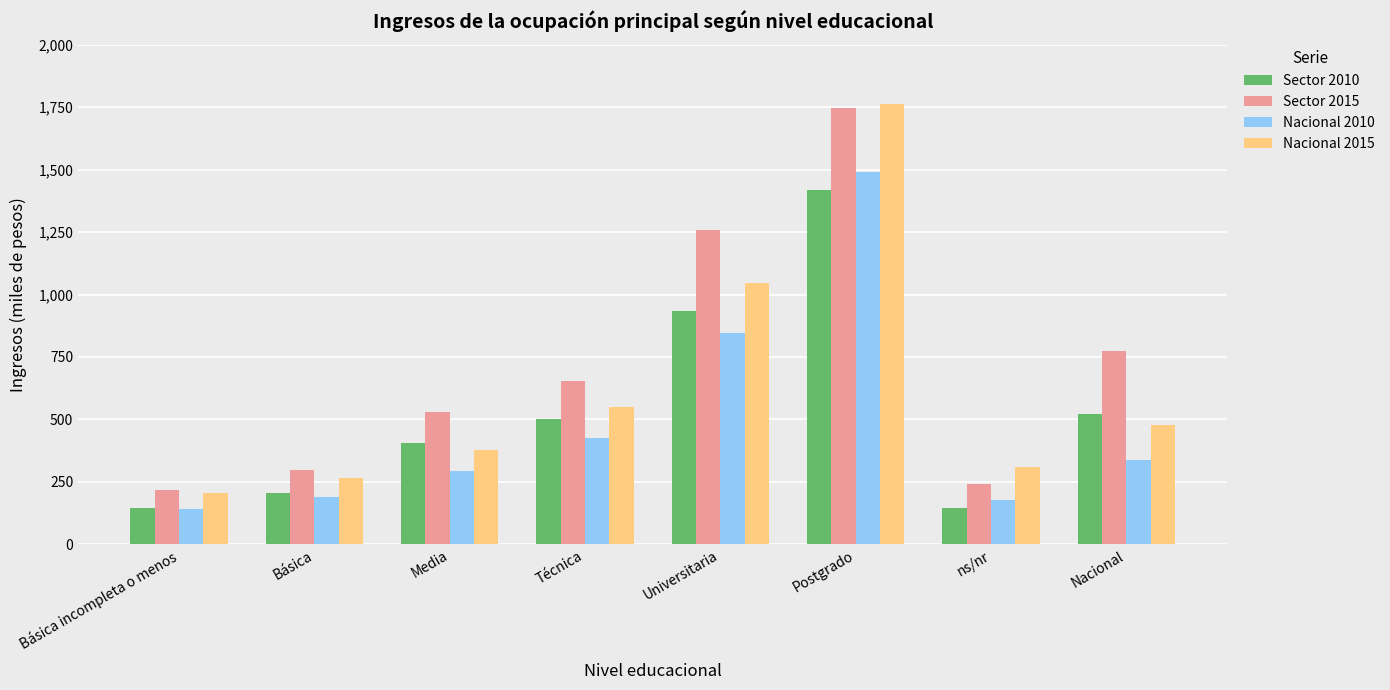

How many series are shown in this chart?

4